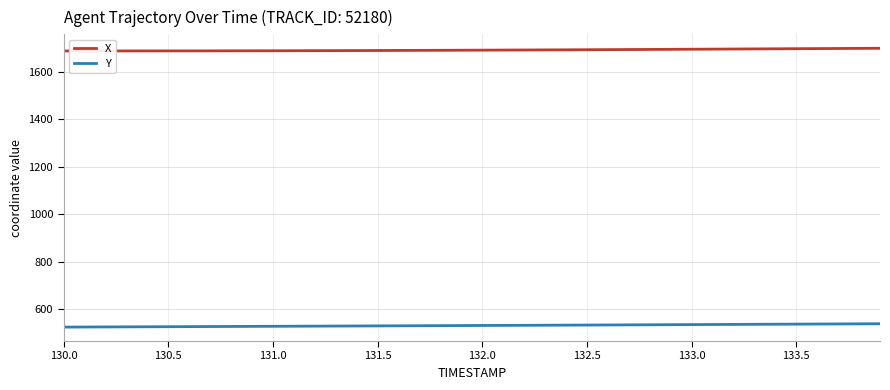

List the series in order of their peak value, lowest first.

Y, X